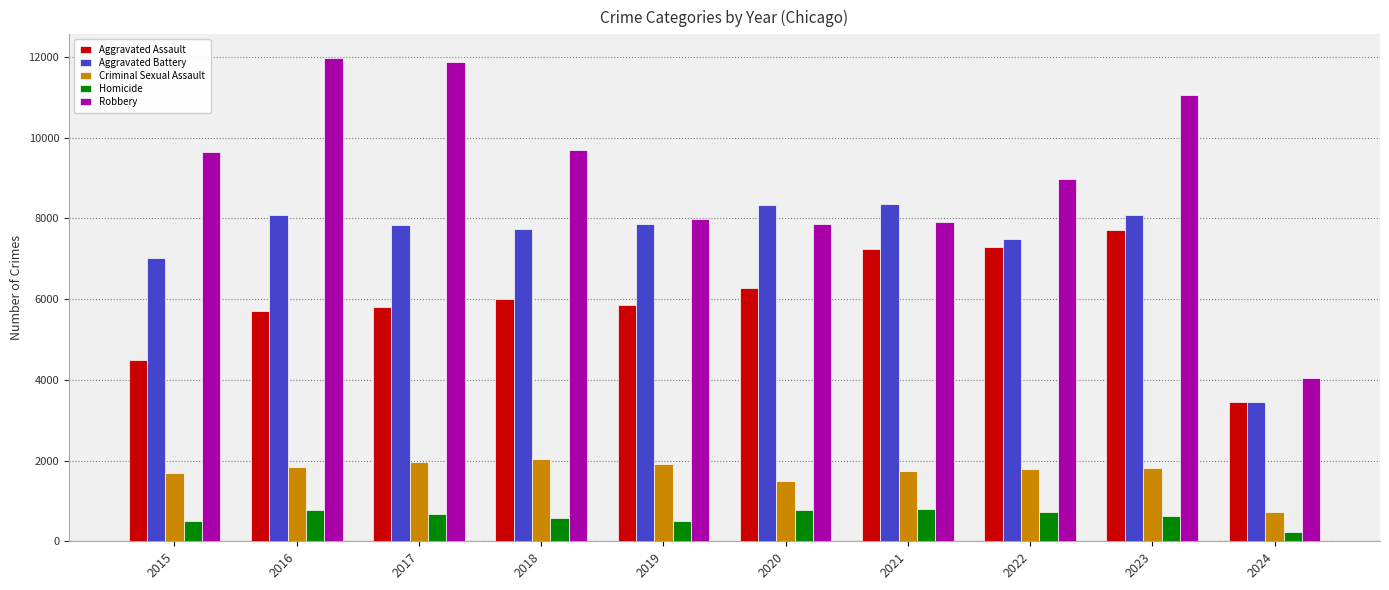

What is the maximum value for Aggravated Battery?

8347